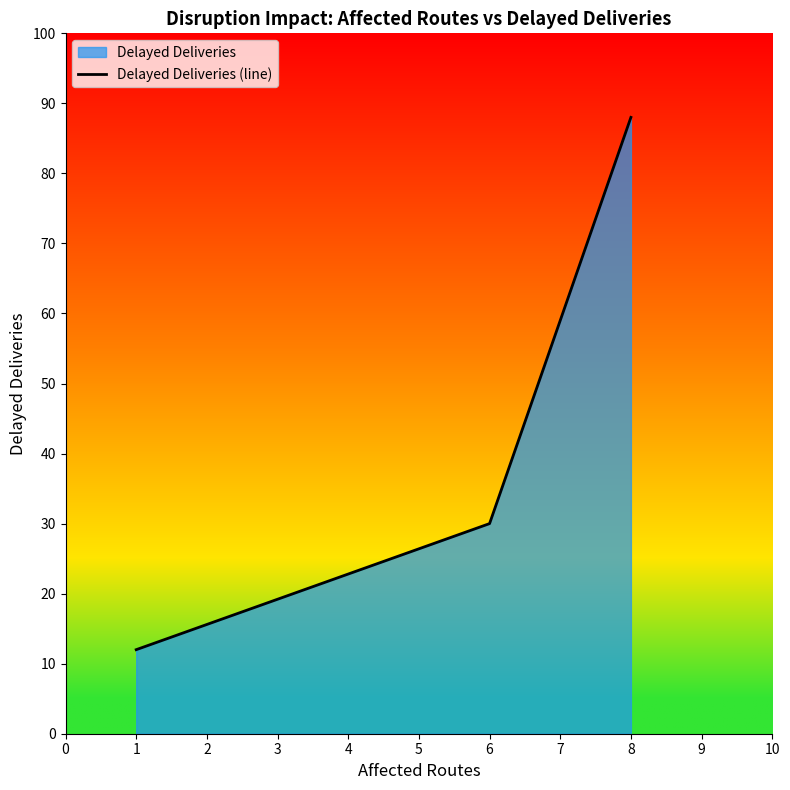

What is the change in value from 1 to 8?

+76